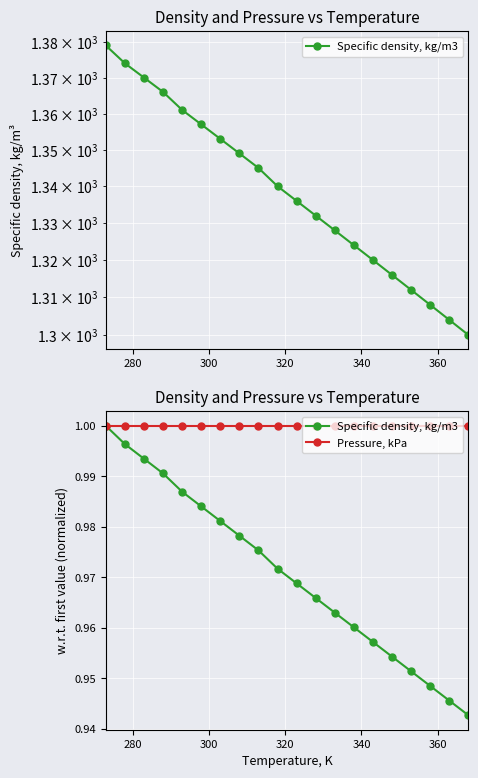

True or false: Pressure, kPa and Specific density, kg/m3 intersect in this chart.

False